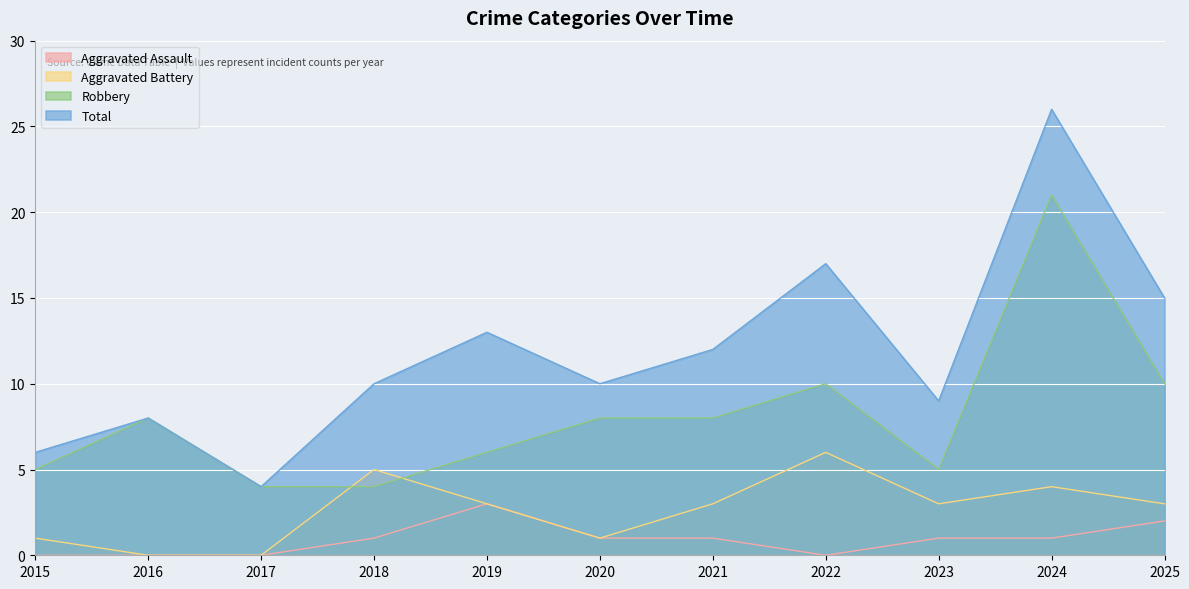

True or false: Aggravated Assault and Robbery cross at least once.

False